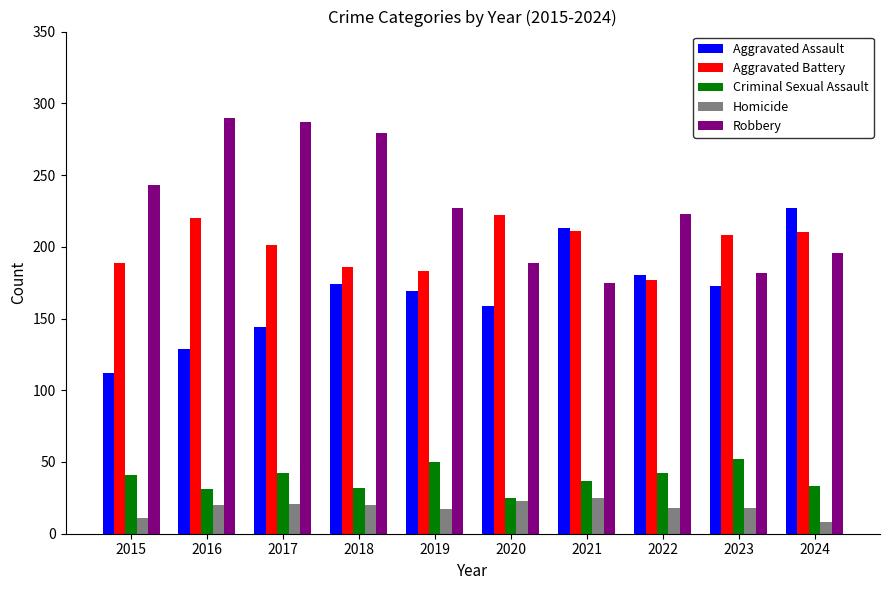

What are all the series names shown in the legend?

Aggravated Assault, Aggravated Battery, Criminal Sexual Assault, Homicide, Robbery